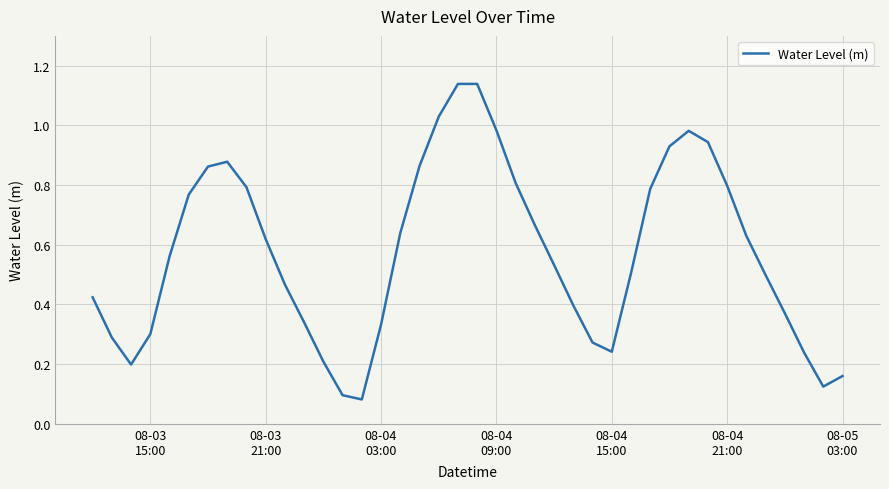

Is this an area chart (filled region under the line)?

No